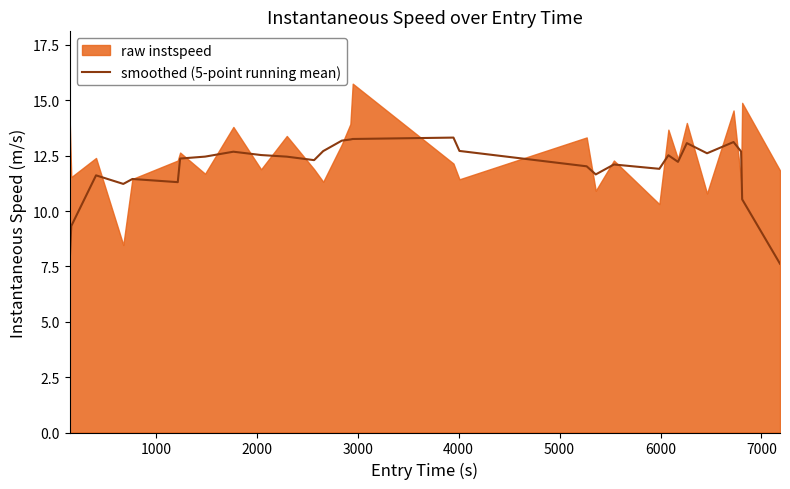

What is the maximum value for smoothed (5-point running mean)?

13.3